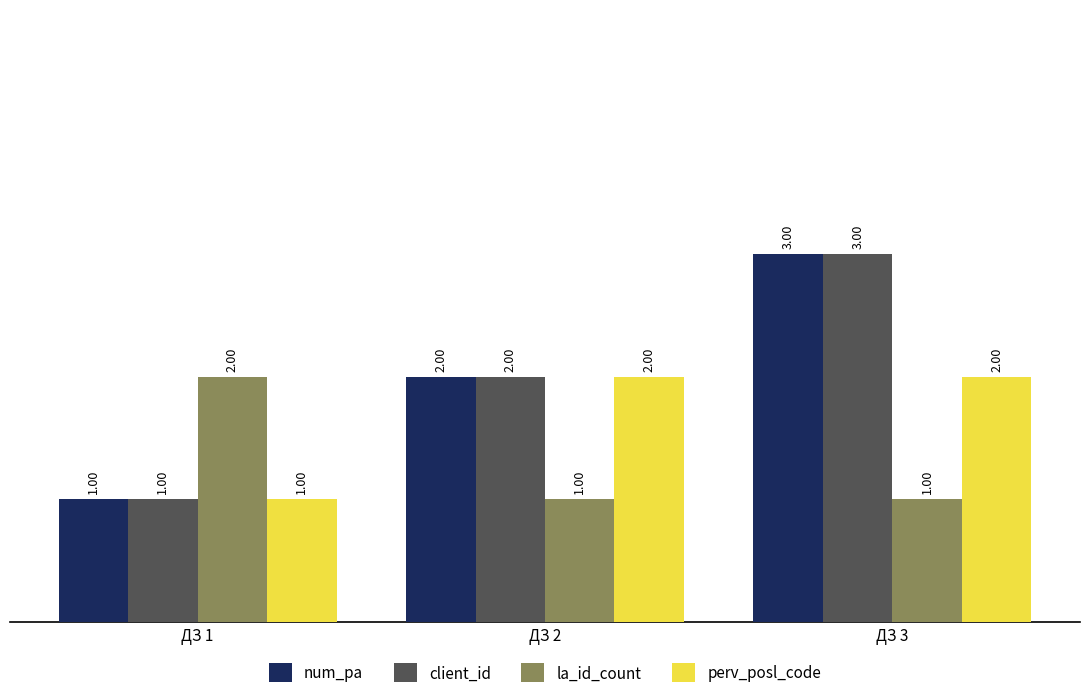

Count the client_id values in the range 1 to 3.

3